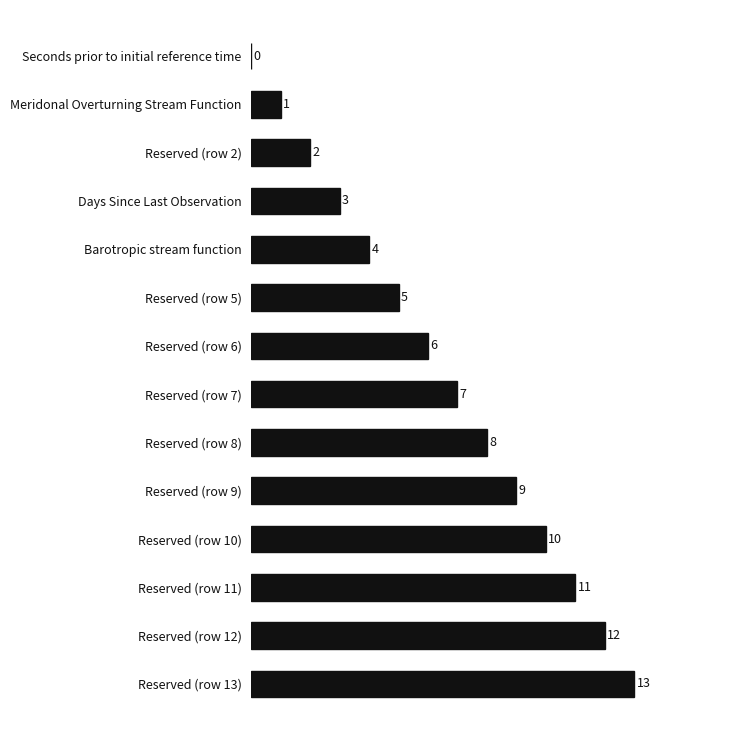

What is the sum of the values at Reserved (row 13) and Reserved (row 2)?

15